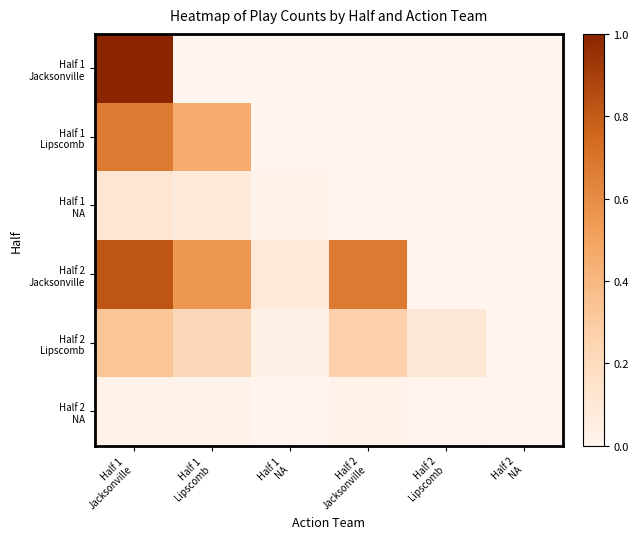

Is it true that Half 2 NA equals 0.0 at Half 1 Lipscomb?

False